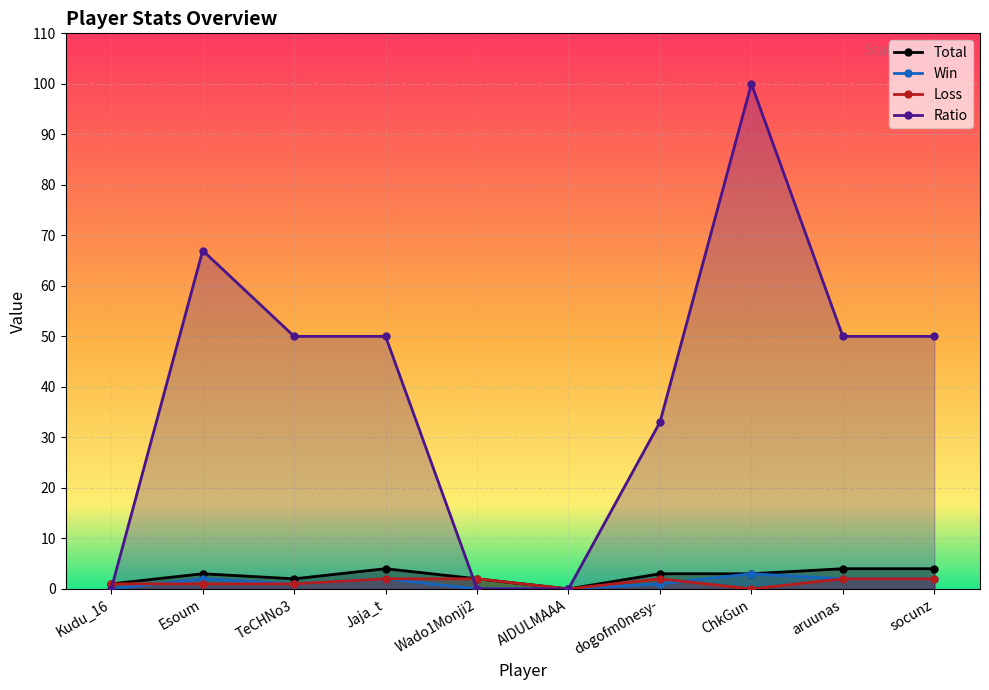

How many lines are shown in the chart?

4